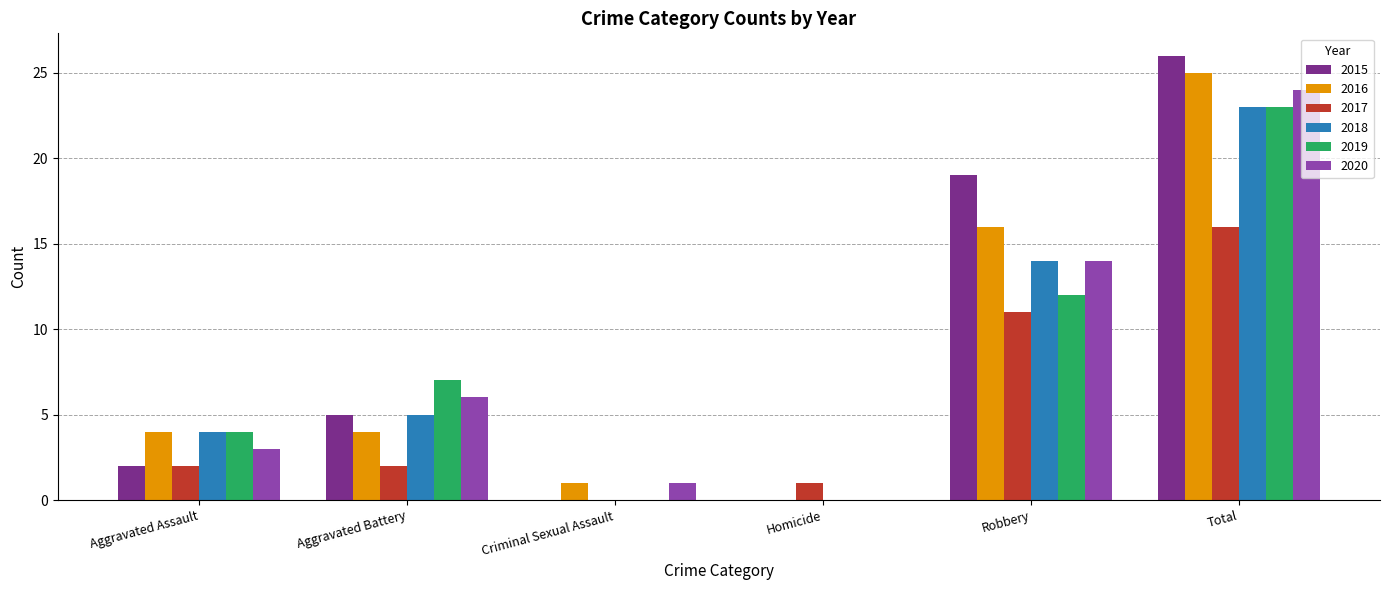

What are all the series names shown in the legend?

2015, 2016, 2017, 2018, 2019, 2020